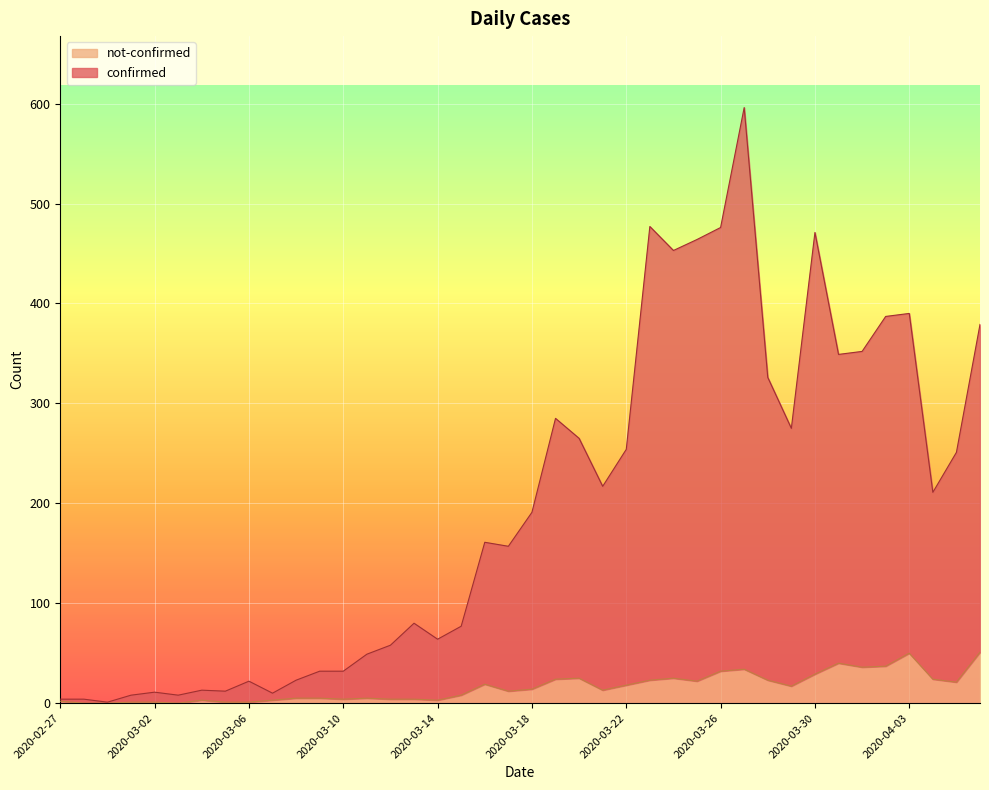

Does the chart display data point markers on the line(s)?

No